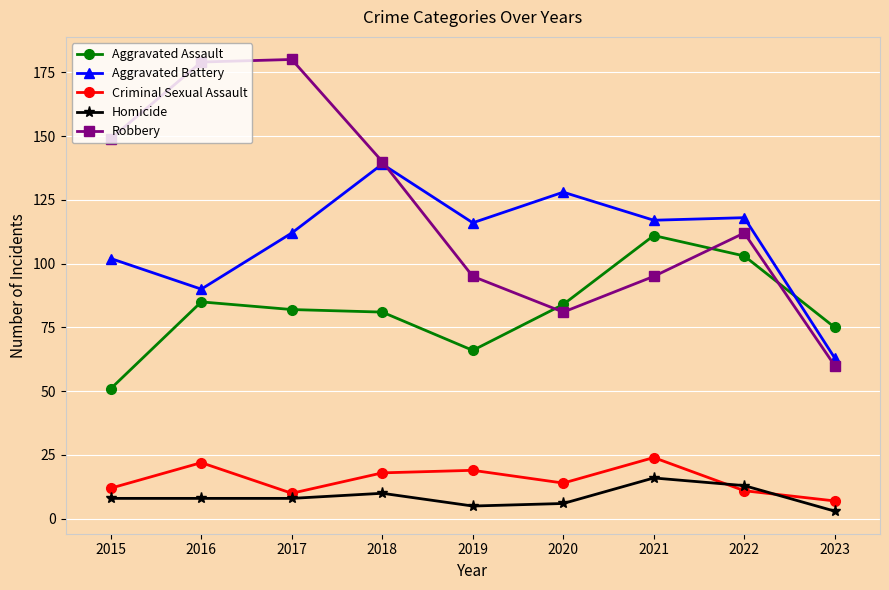

What is the maximum value for Homicide?

16